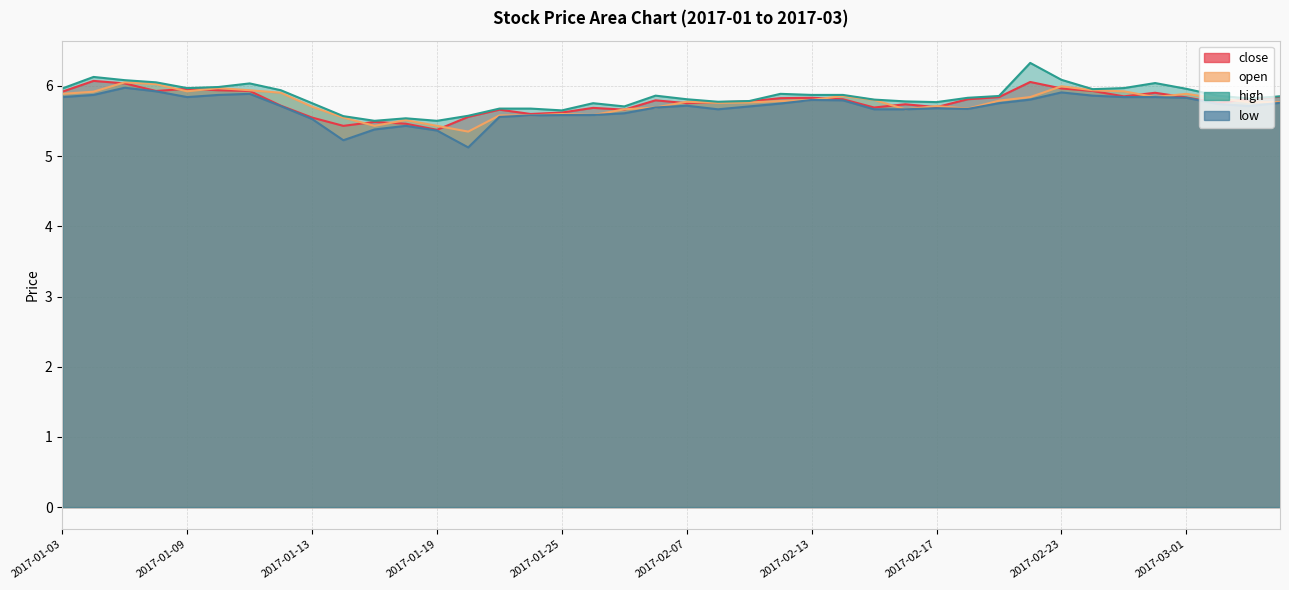

At 2017-01-16, list the series in order from smallest to largest.

low, close, open, high